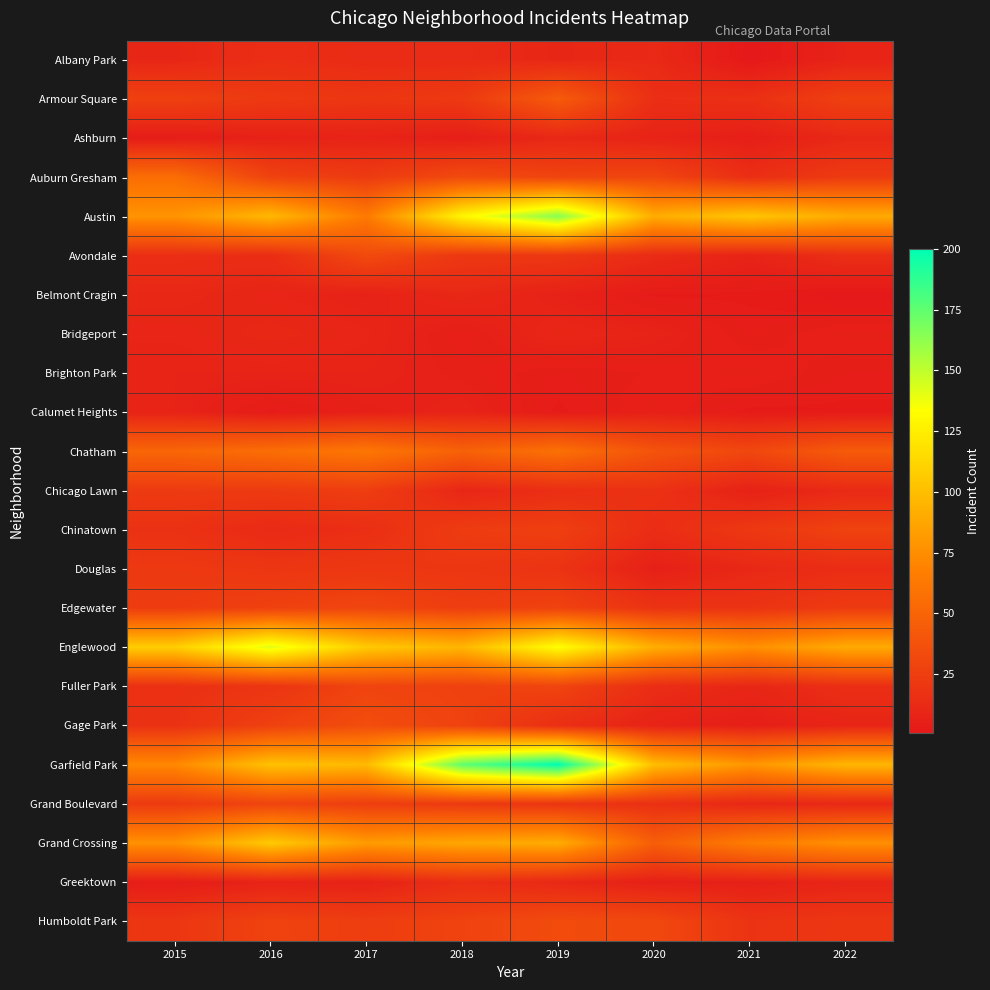

At which category is the sum across all series the highest?

2019